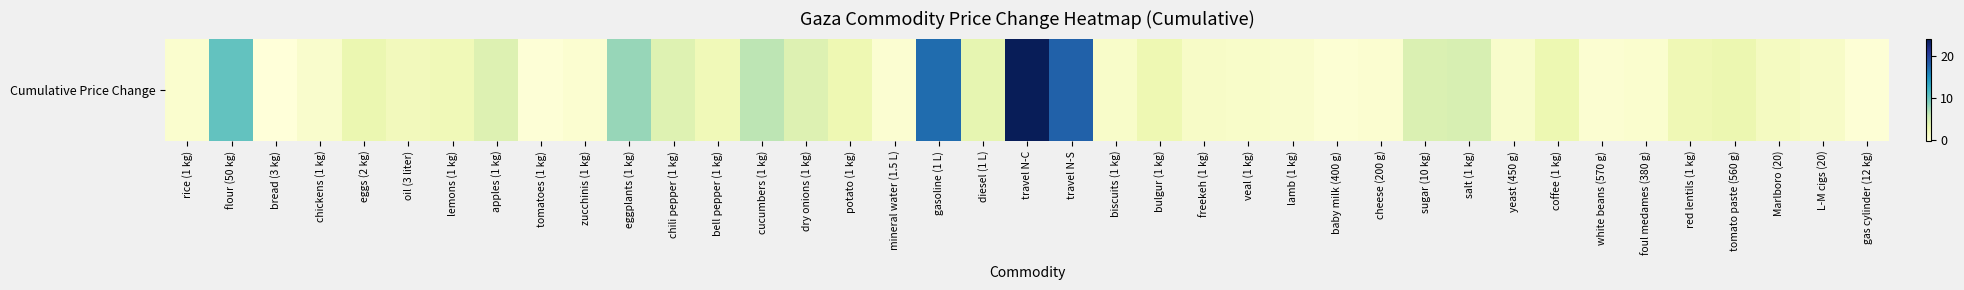

Reading left to right, list all the values displayed in this chart.

rice (1 kg)=0.7	flour (50 kg)=10.3	bread (3 kg)=-0.1	chickens (1 kg)=0.8	eggs (2 kg)=3.0	oil (3 liter)=2.0	lemons (1 kg)=2.3	apples (1 kg)=4.1	tomatoes (1 kg)=0.1	zucchinis (1 kg)=0.5	eggplants (1 kg)=7.9	chili pepper (1 kg)=4.1	bell pepper (1 kg)=2.4	cucumbers (1 kg)=6.4	dry onions (1 kg)=4.2	potato (1 kg)=2.7	mineral water (1.5 L)=0.5	gasoline (1 L)=17.0	diesel (1 L)=3.4	travel N-C=24.0	travel N-S=17.8	biscuits (1 kg)=1.0	bulgur (1 kg)=2.8	freekeh (1 kg)=1.3	veal (1 kg)=1.1	lamb (1 kg)=0.8	baby milk (400 g)=0.2	cheese (200 g)=0.5	sugar (10 kg)=4.3	salt (1 kg)=4.7	yeast (450 g)=1.0	coffee (1 kg)=2.8	white beans (570 g)=0.5	foul medames (380 g)=0.6	red lentils (1 kg)=2.5	tomato paste (560 g)=2.9	Marlboro (20)=1.6	L-M cigs (20)=1.2	gas cylinder (12 kg)=0.2